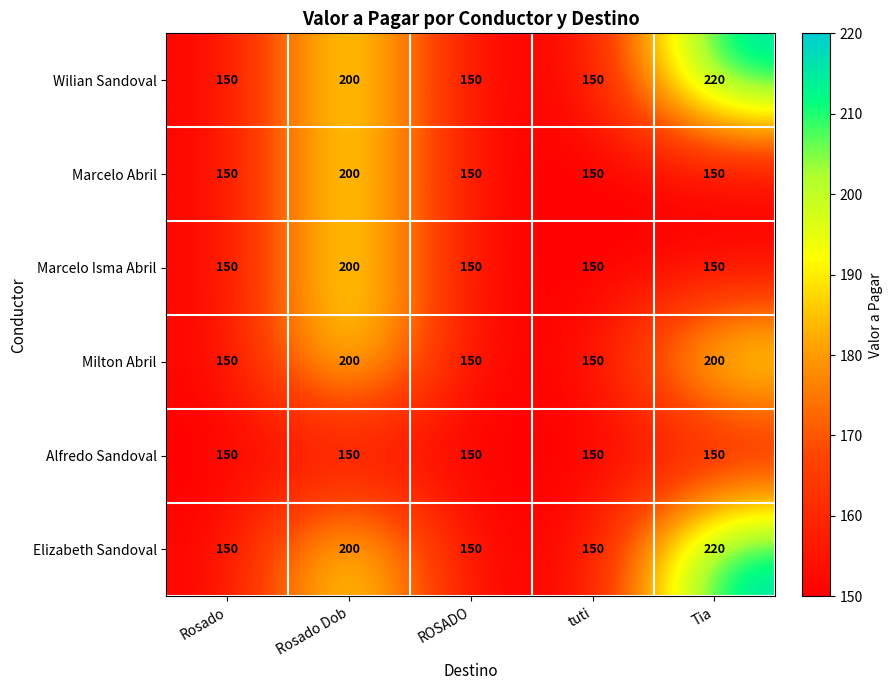

The Wilian Sandoval series shows 150 at tuti. True or false?

True